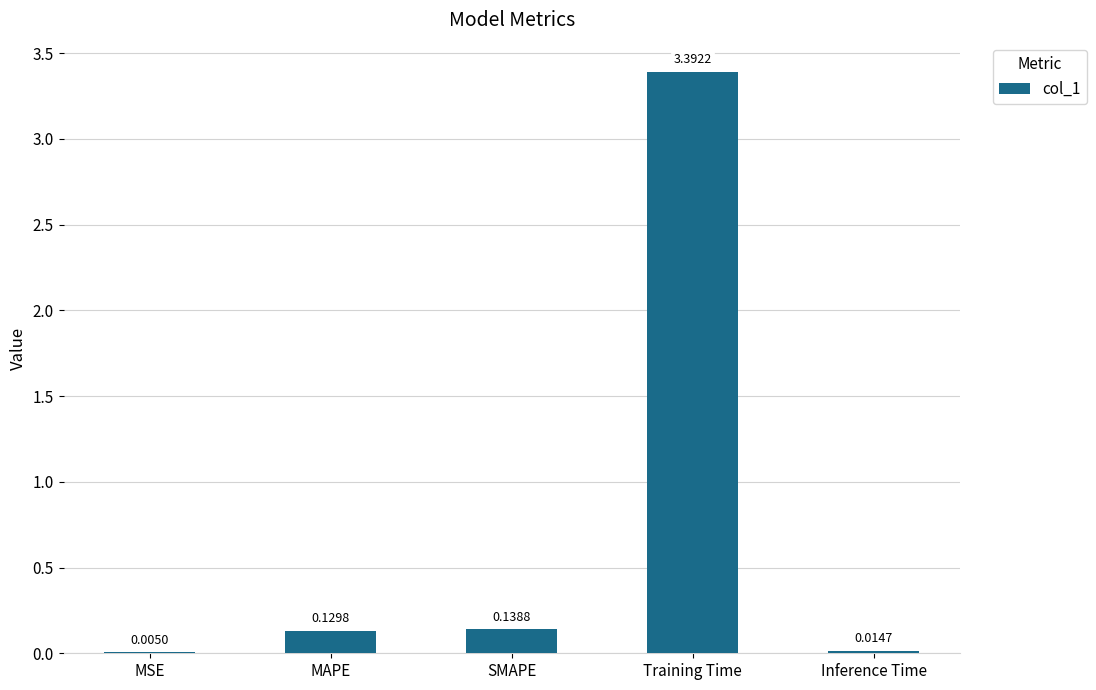

What is the sum of all values?

3.7